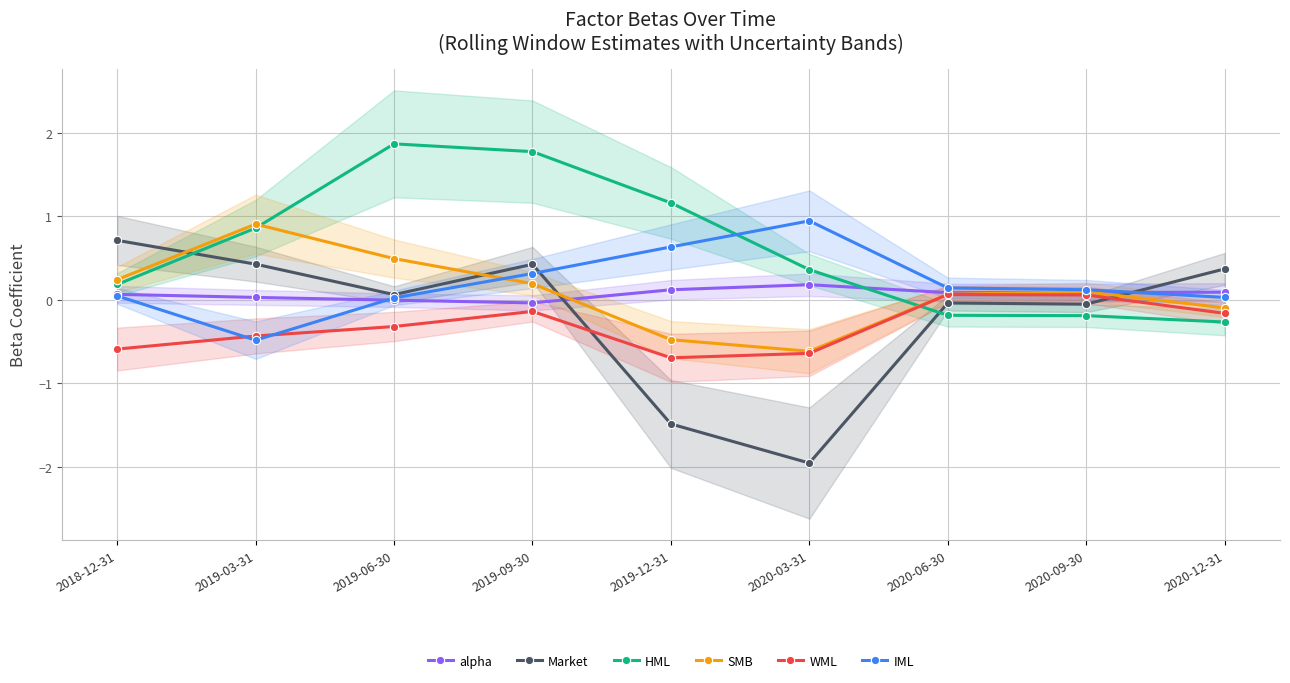

Which category has the lowest value in the WML series?

2019-12-31